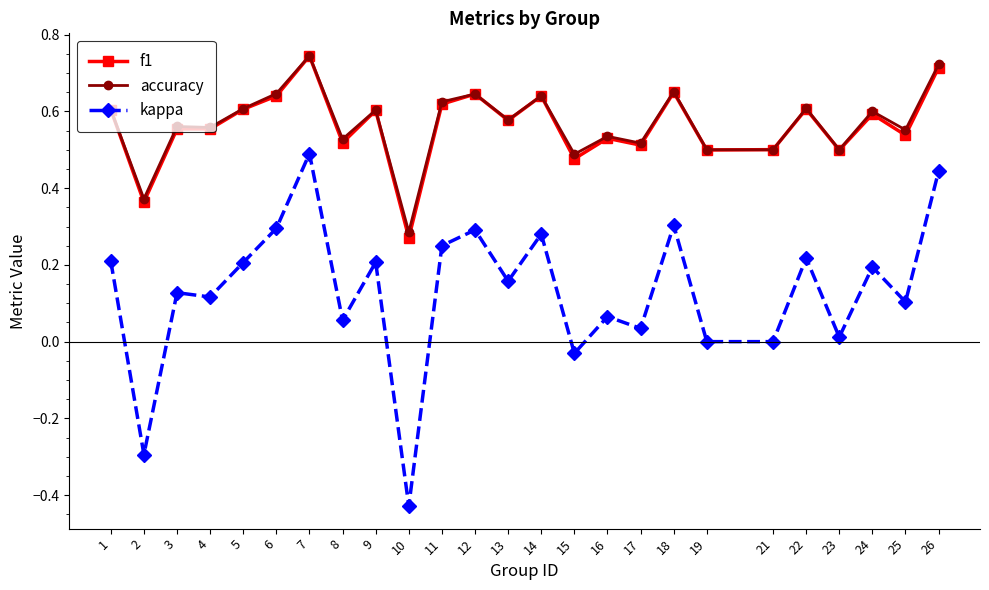

Which series has the widest spread of values?

kappa